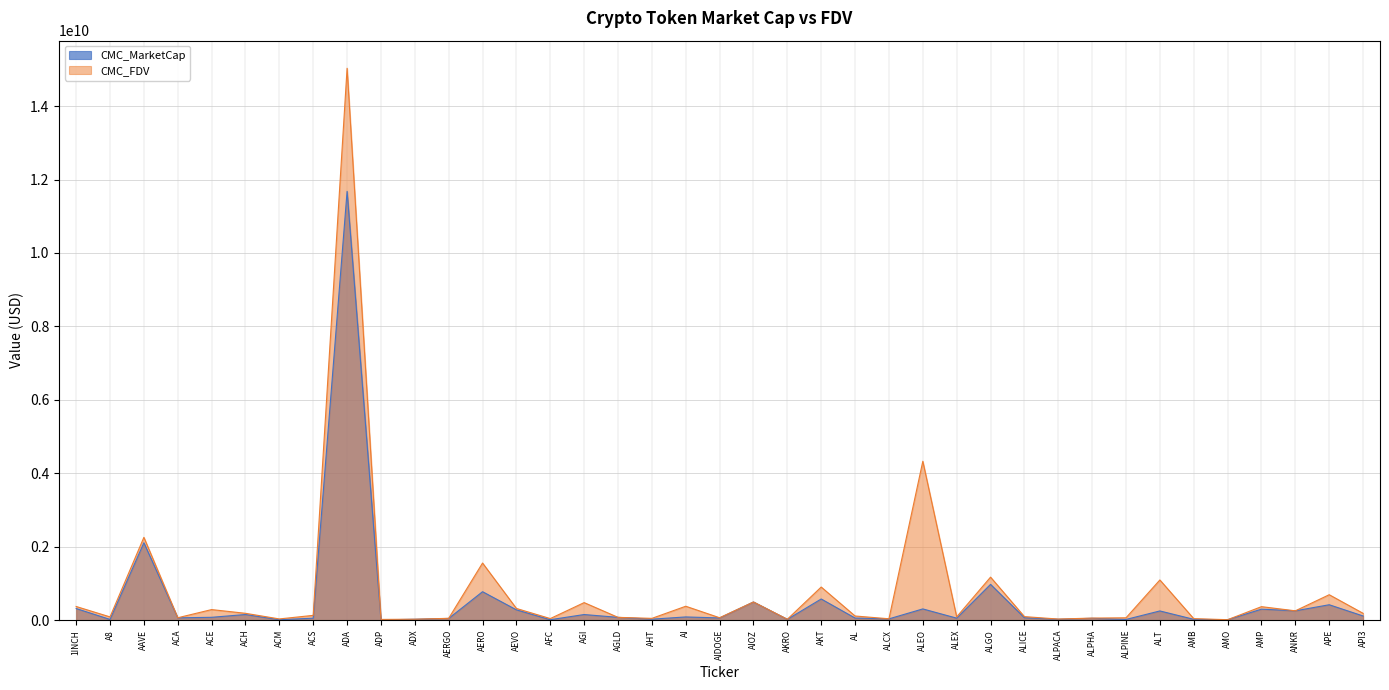

Which series changed the most between A8 and ALPACA?

CMC_FDV